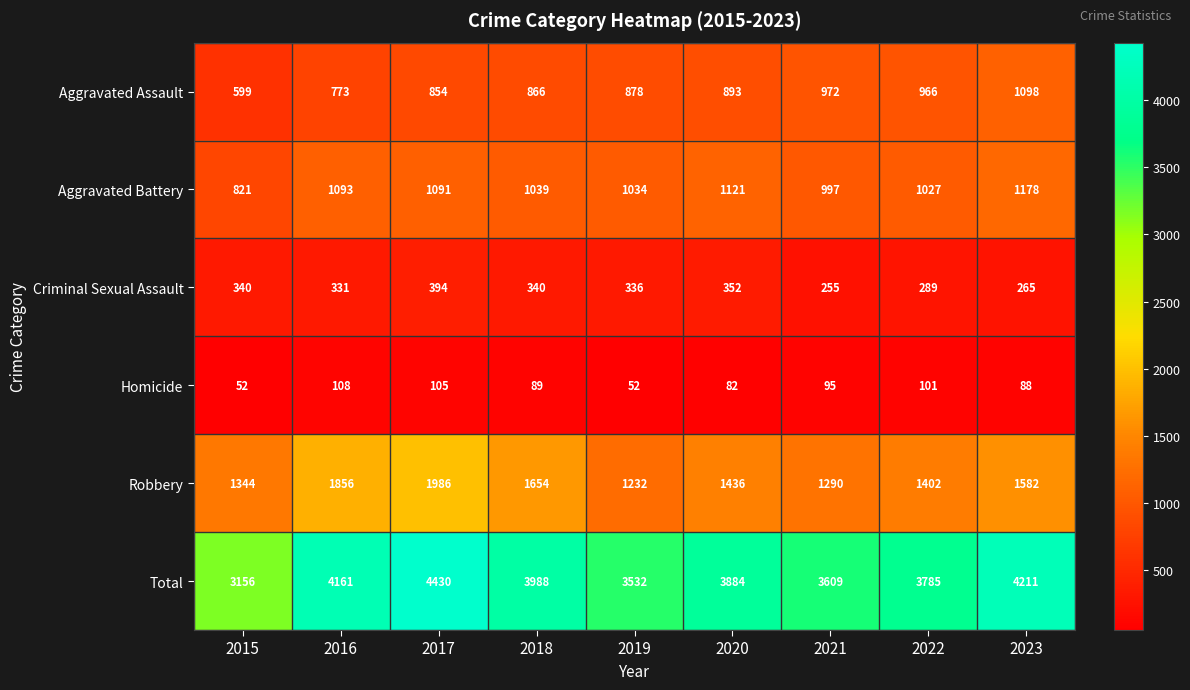

Which series changed the most between 2018 and 2019?

Total